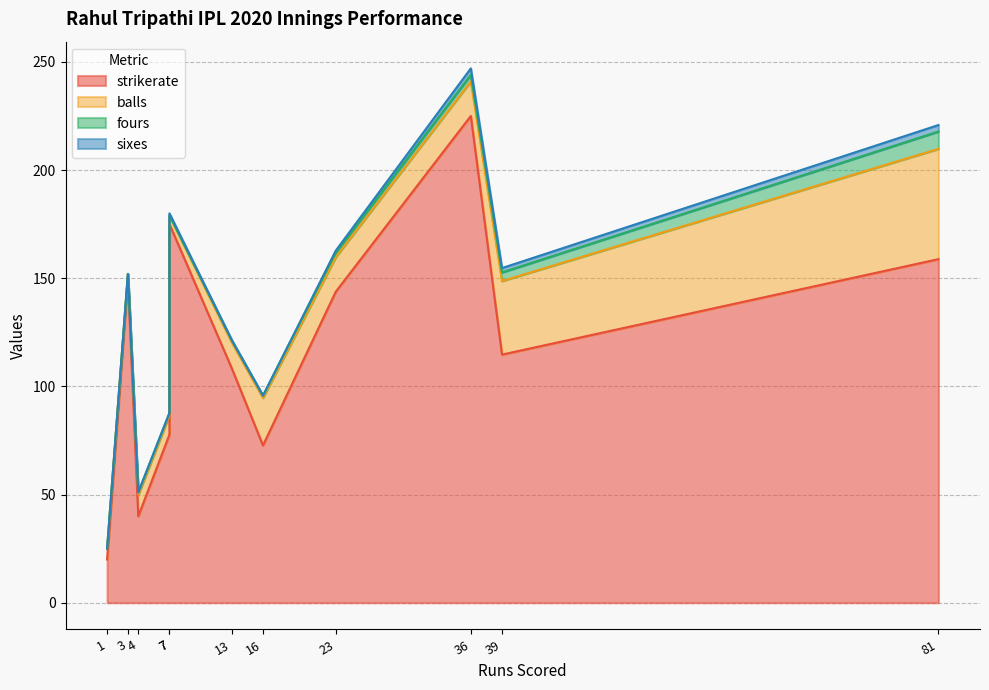

What is the difference between the balls values at 7 and 13?

8.0